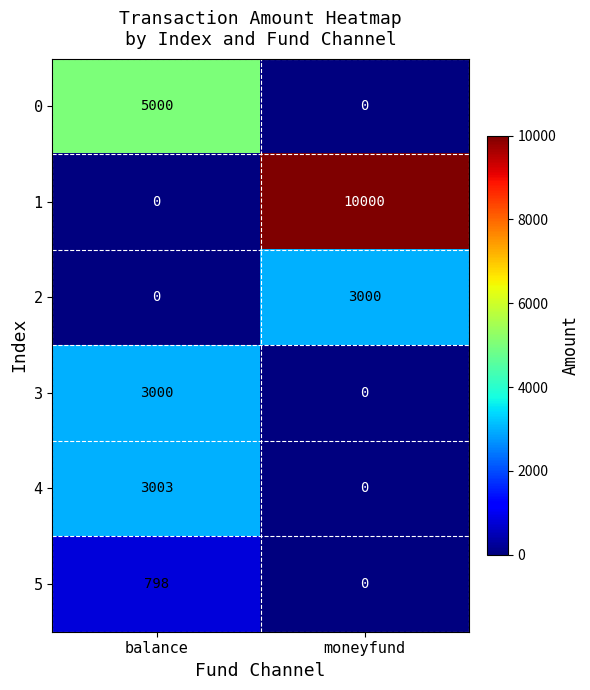

Which series changed the most between balance and moneyfund?

1